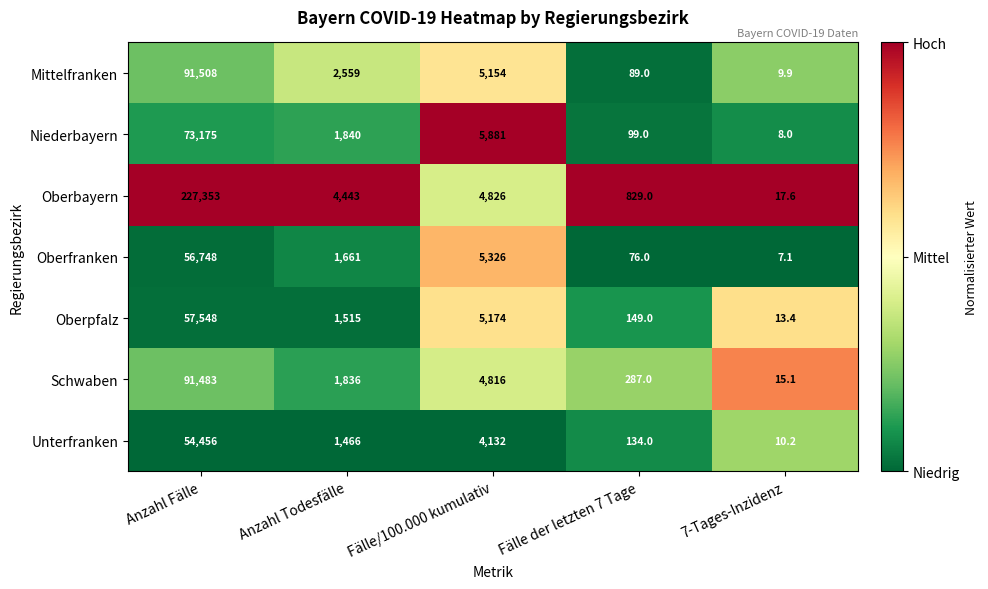

Rank the series by their maximum value, from lowest to highest.

Unterfranken, Oberfranken, Oberpfalz, Niederbayern, Schwaben, Mittelfranken, Oberbayern